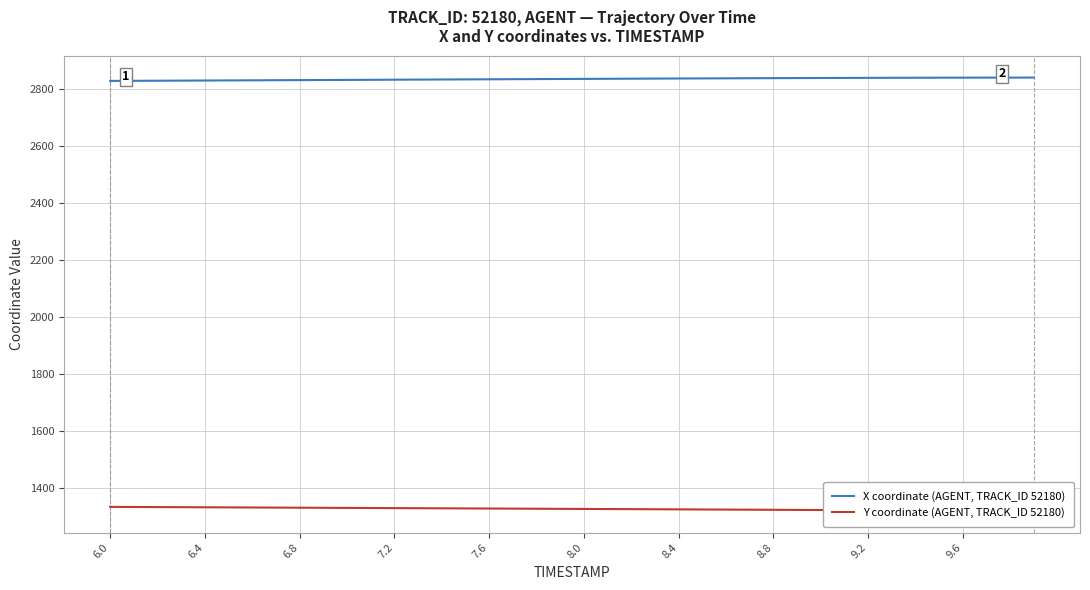

The value of X coordinate (AGENT, TRACK_ID 52180) at 7.2 is 3780.6. True or false?

False